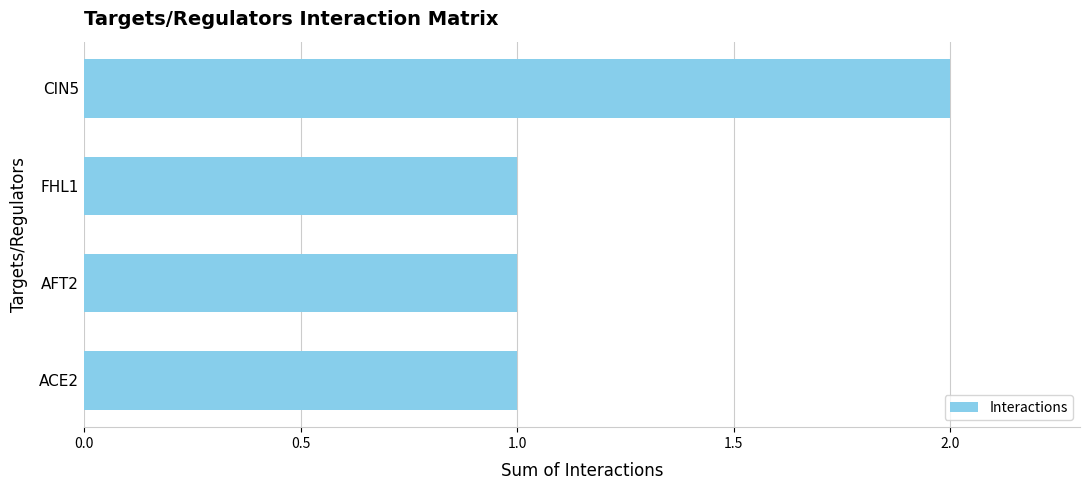

Are the bars grouped side by side (vs. stacked)?

No